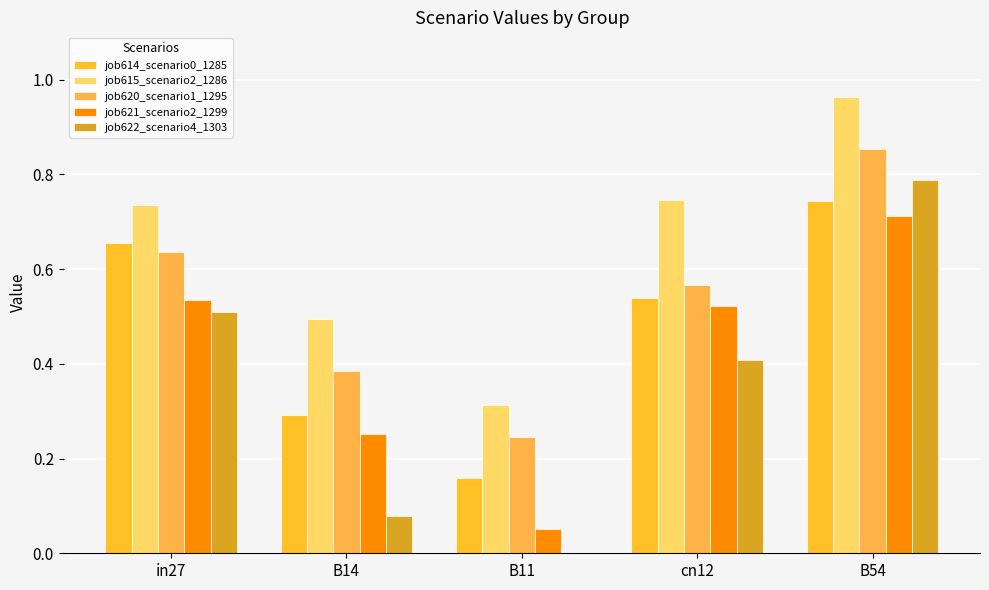

What are all the series names shown in the legend?

job614_scenario0_1285, job615_scenario2_1286, job620_scenario1_1295, job621_scenario2_1299, job622_scenario4_1303